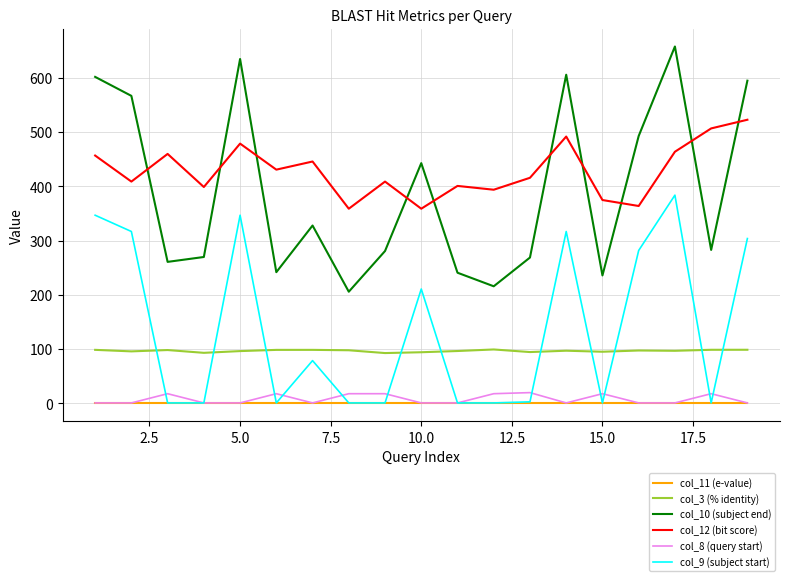

Rank the series by their maximum value, from highest to lowest.

col_10 (subject end), col_12 (bit score), col_9 (subject start), col_3 (% identity), col_8 (query start), col_11 (e-value)